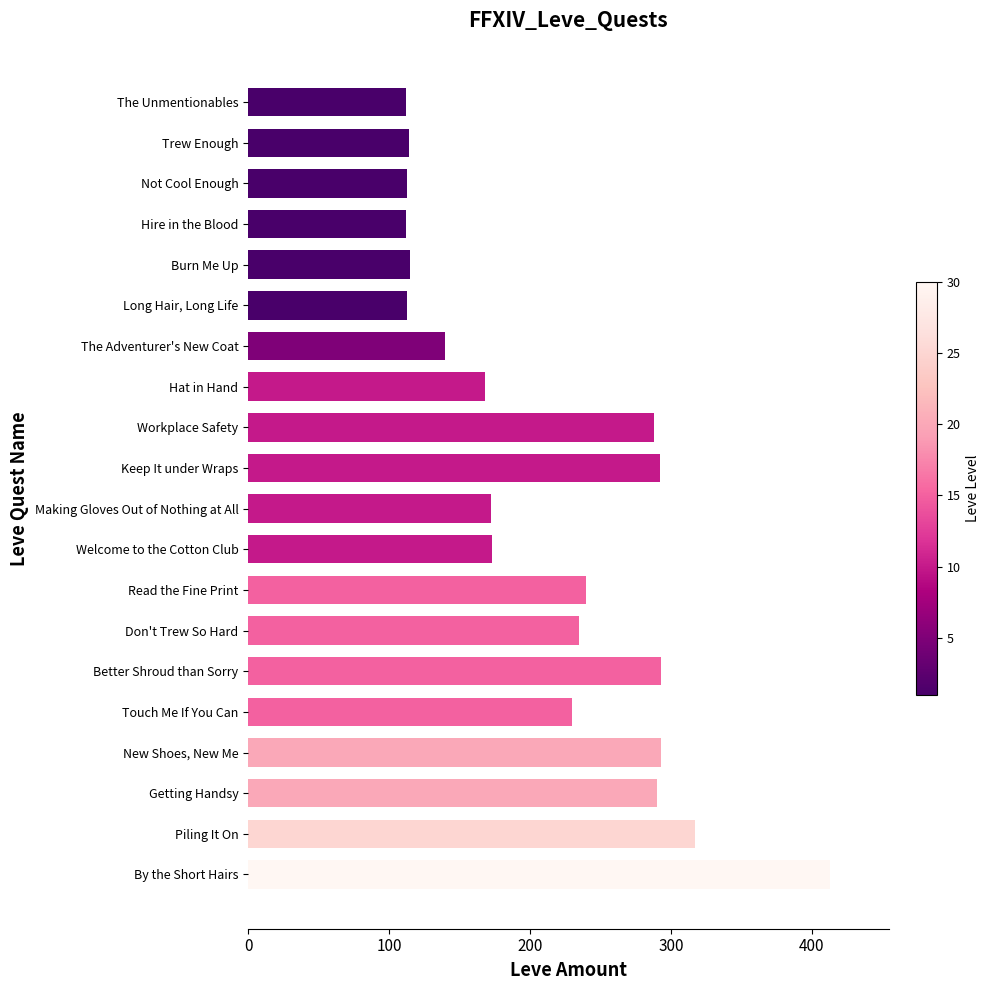

True or false: the data shows 190 at Burn Me Up.

False